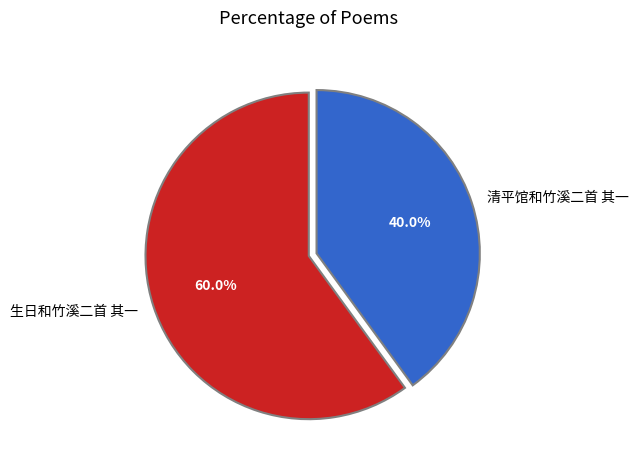

What is the ratio of the value at 生日和竹溪二首 其一 to the value at 清平馆和竹溪二首 其一?

1.5